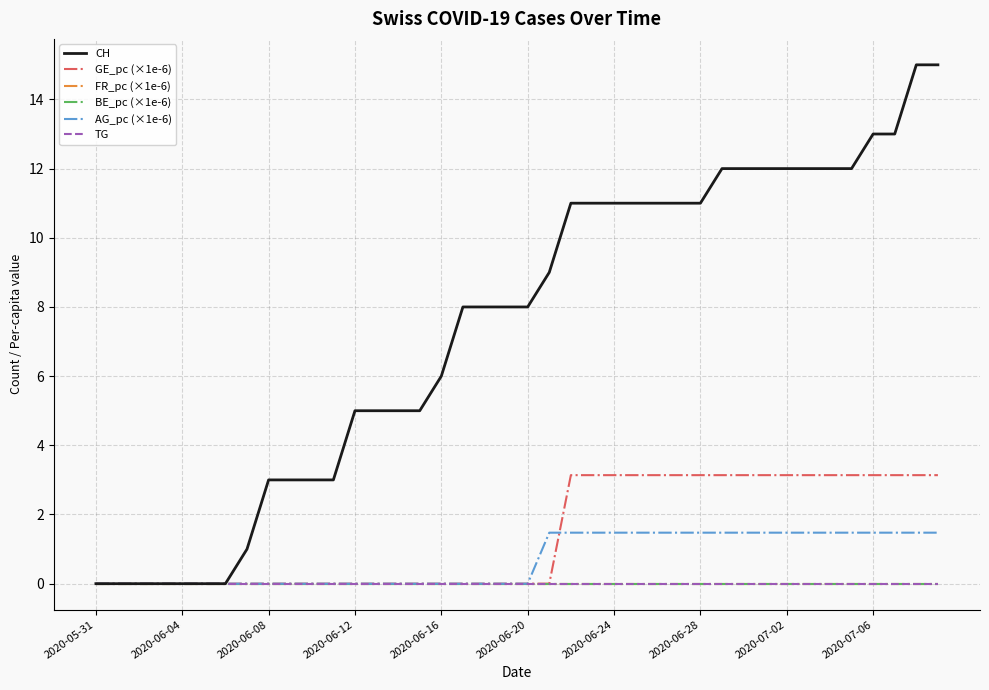

Does the chart have visible grid lines?

Yes